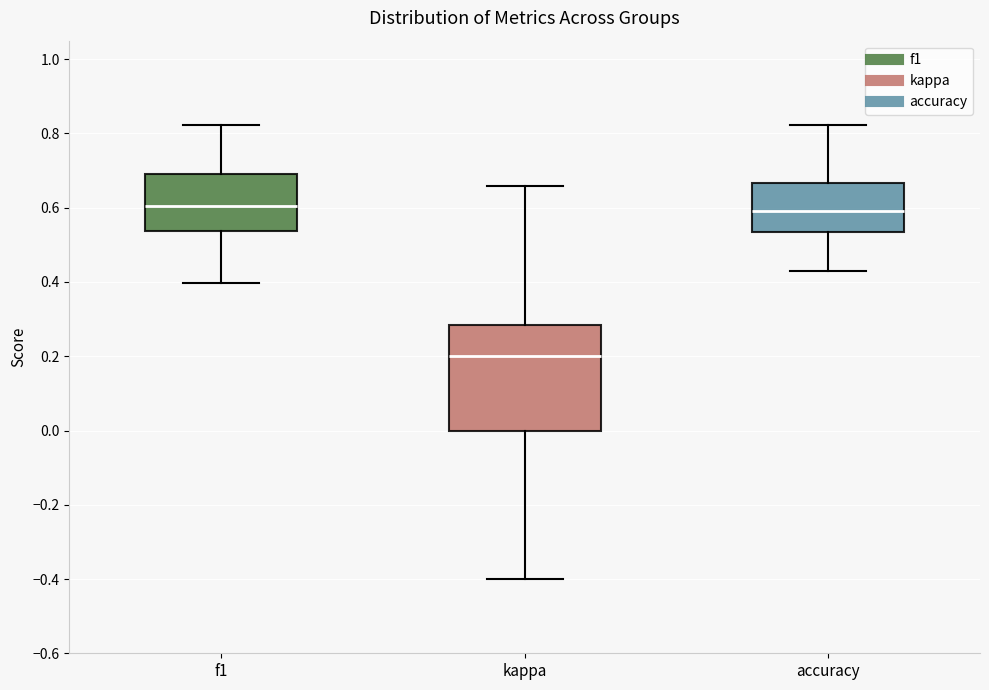

Reading left to right, transcribe this box plot: for each box, give where its median line is, the range the box spans, and where its two whiskers end, as read against the y-axis. The values are not printed on the chart, so give them approximately, as read against the axis.

f1: median 0.60, box 0.54 to 0.70, whiskers 0.40 to 0.82
kappa: median 0.20, box 0.00 to 0.28, whiskers -0.40 to 0.66
accuracy: median 0.60, box 0.54 to 0.66, whiskers 0.42 to 0.82